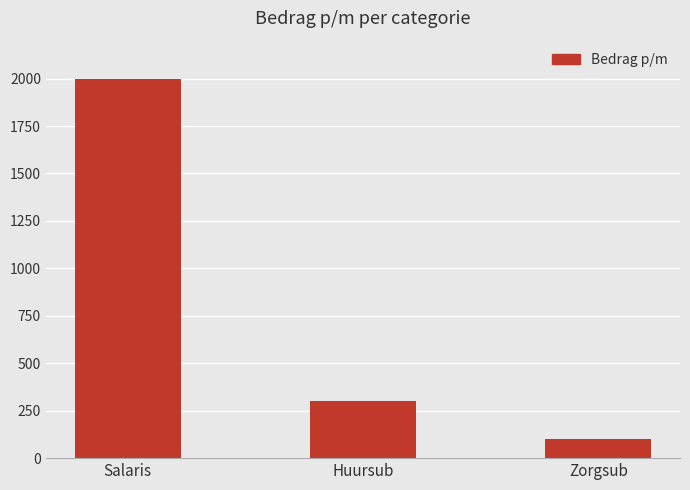

What is the approximate value at Huursub?

300